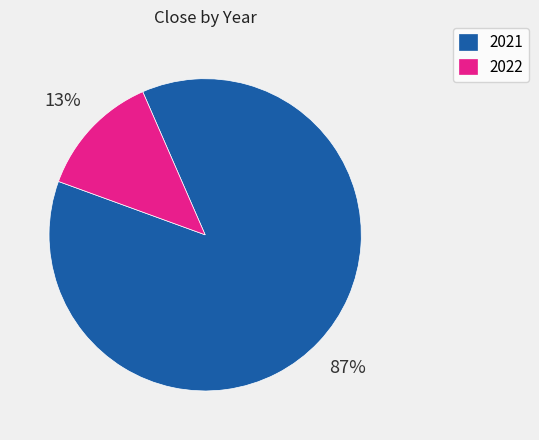

Which has a higher value, 2022 or 2021?

2021